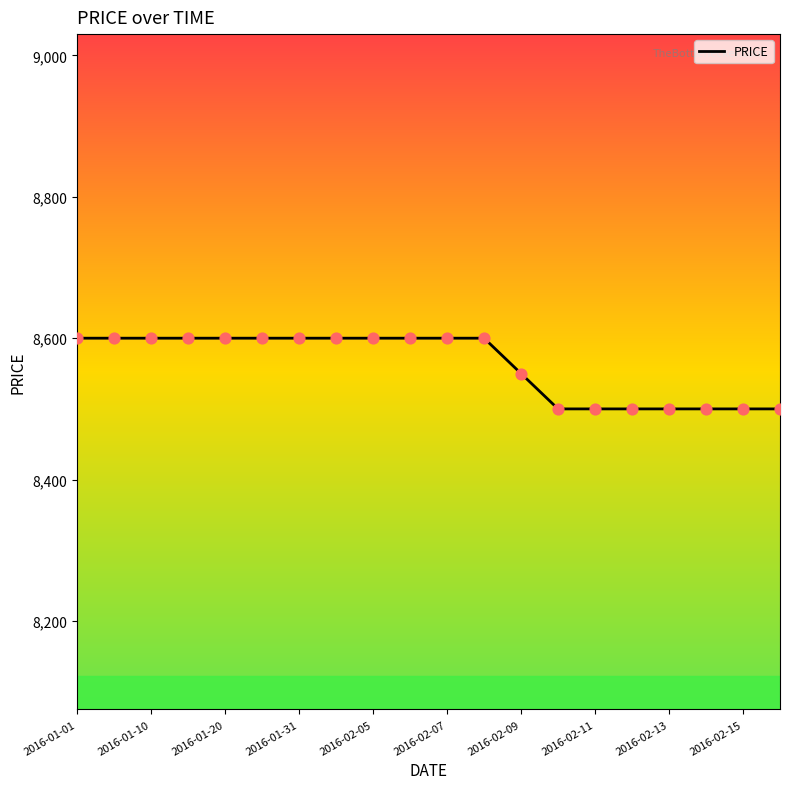

What is the minimum value shown in the chart?

8500